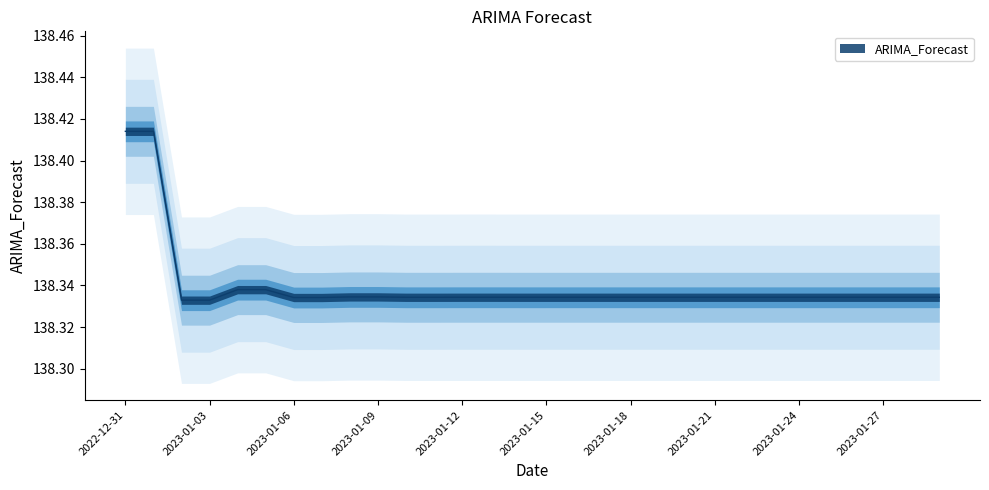

What is the sum of the values at 2023-01-19 and 2023-01-16?

276.7